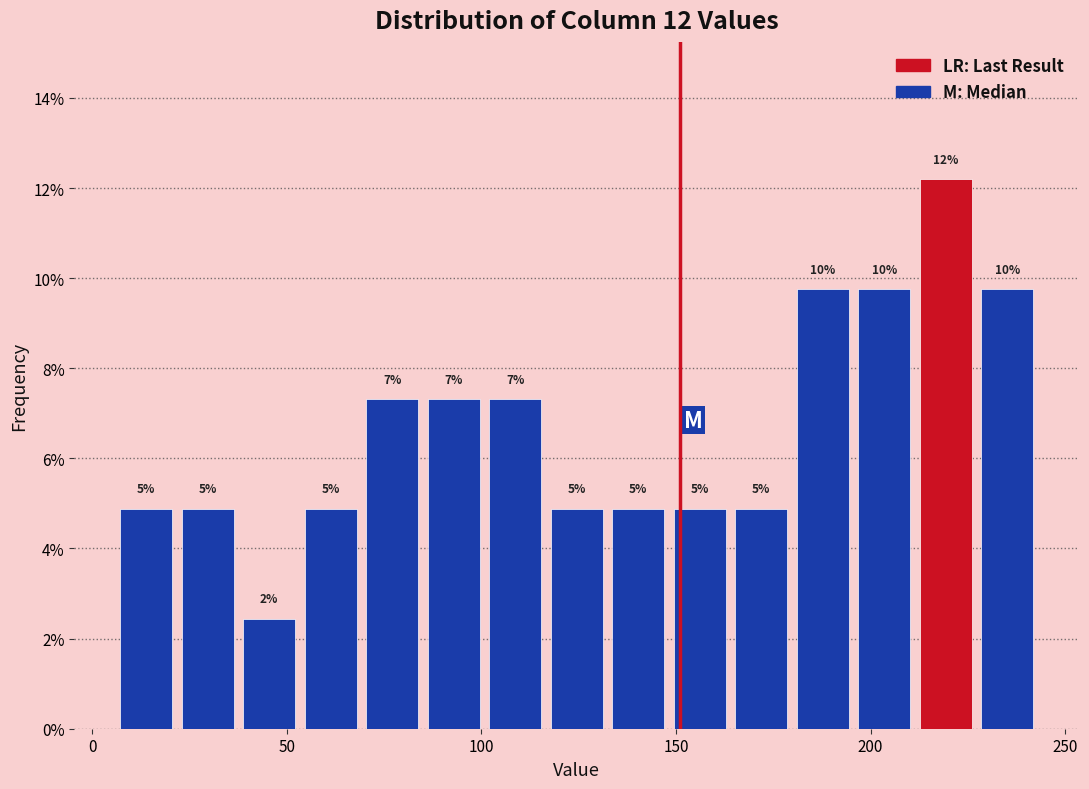

Around what value on the x-axis is the tallest bar? Give the approximate position of its centre, as read against the axis.

220